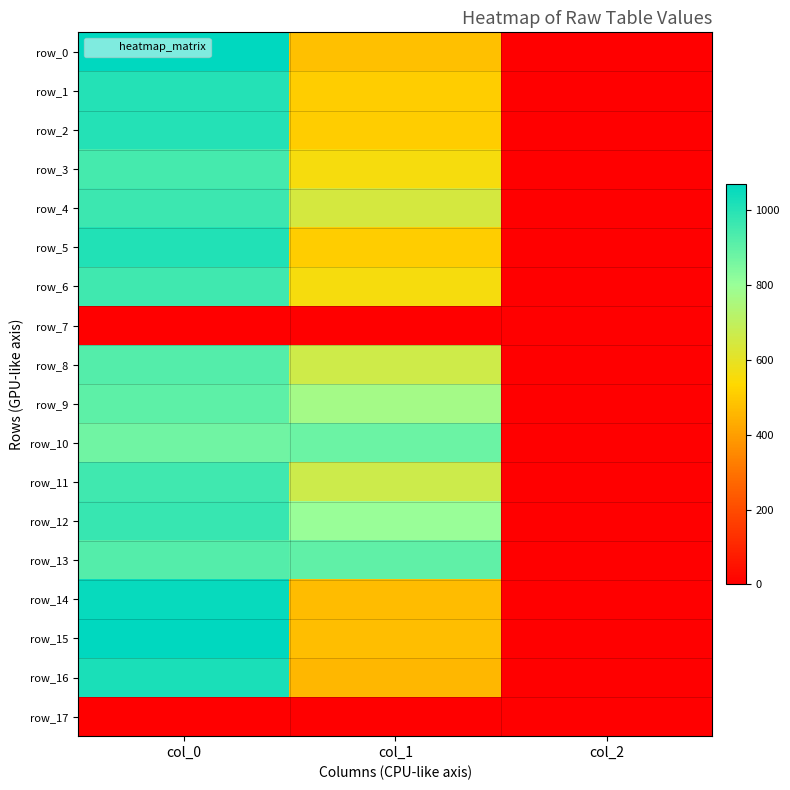

The row_17 series shows 0.0 at col_2. True or false?

True